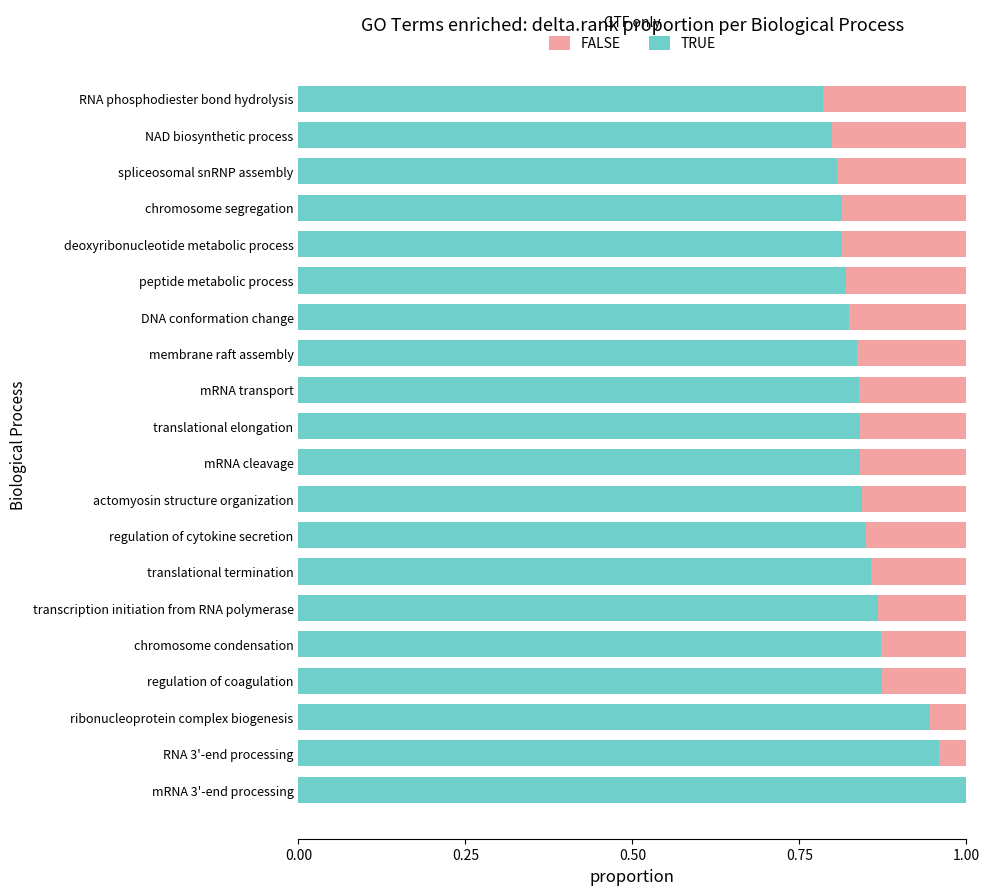

How many data points does each series have?

20